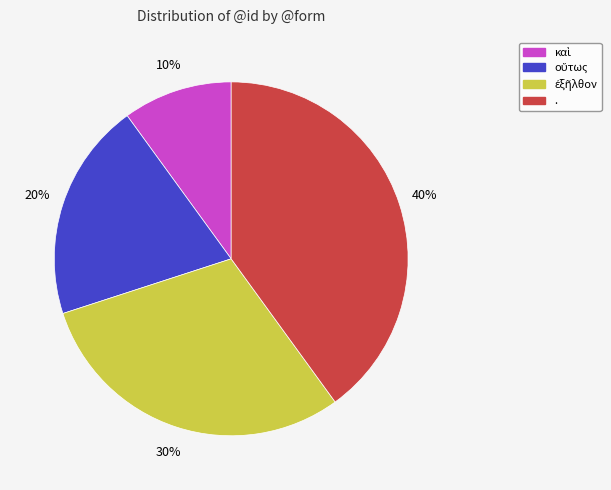

What is the largest slice in the pie chart?

.